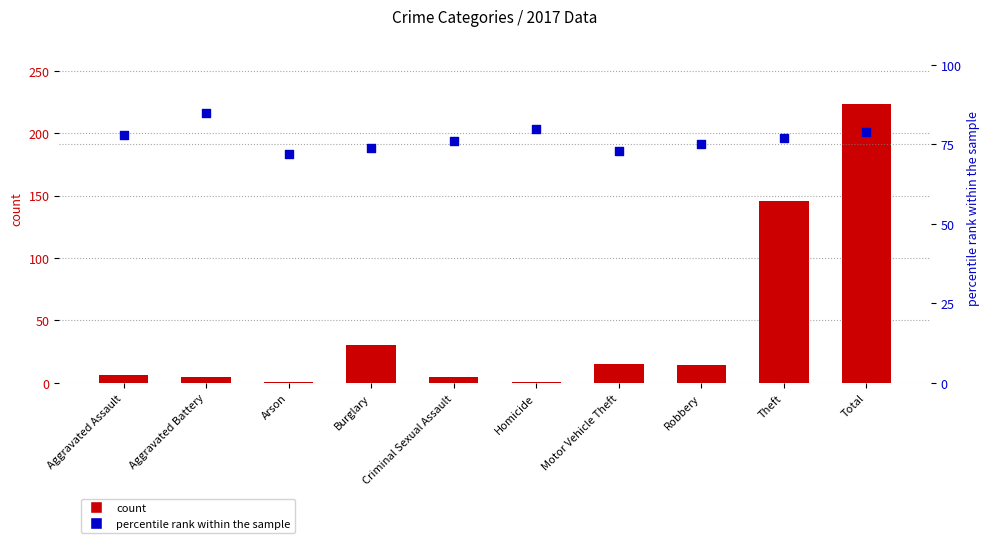

At how many categories does at least one series exceed 113?

2